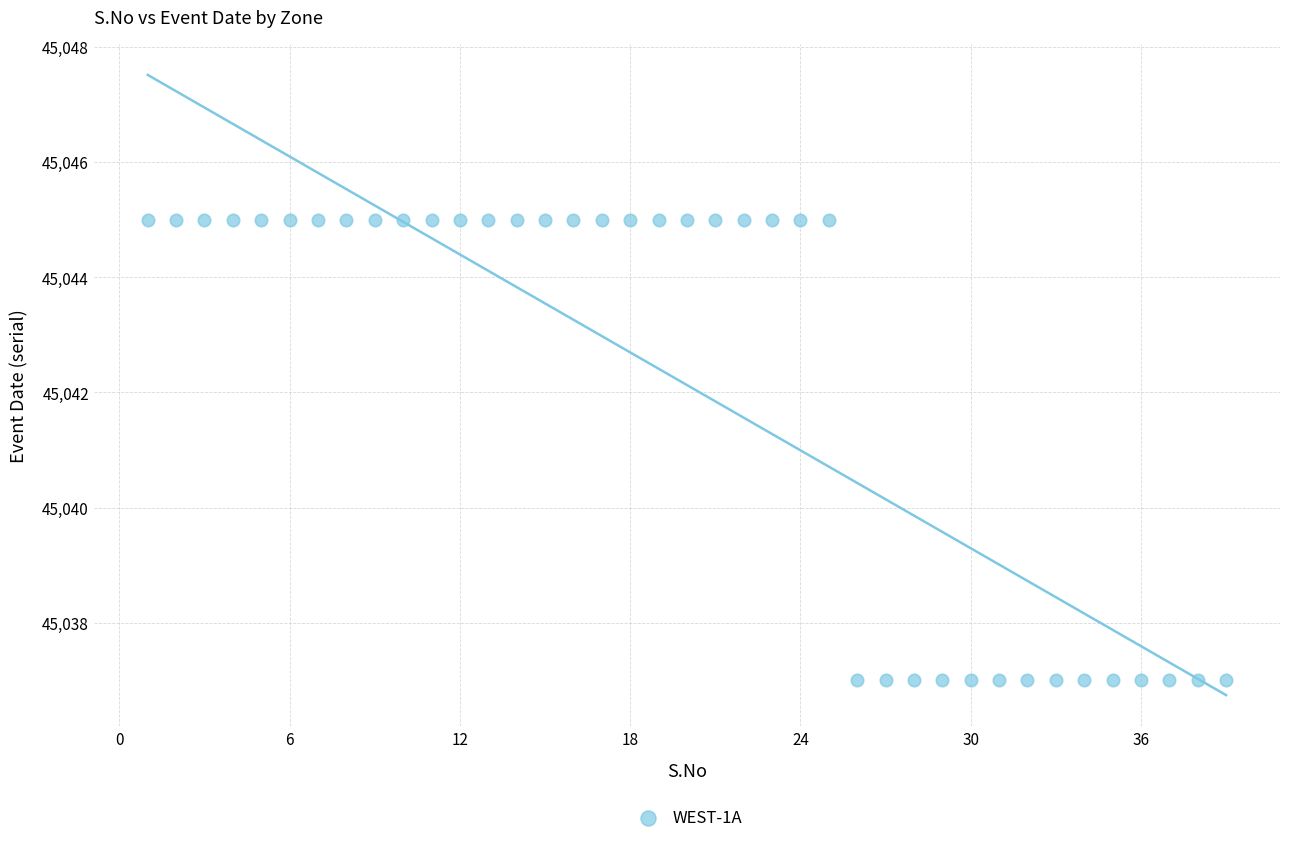

What is the range of X values (max minus min)?

38